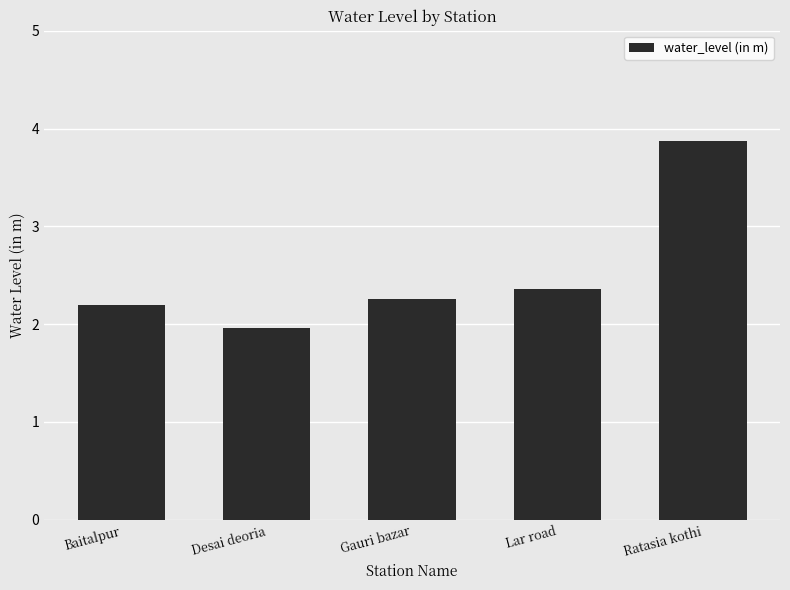

Are the bars horizontal?

No